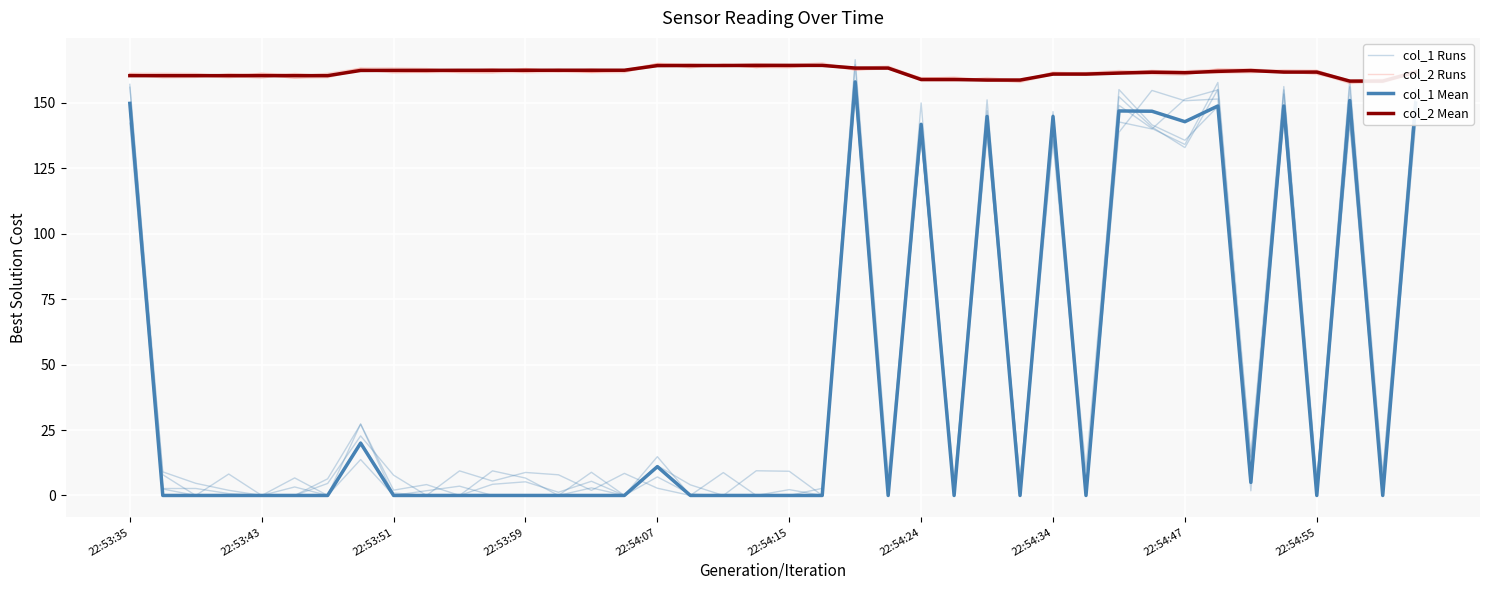

How many values in the col_1 Runs series are below 4?

19